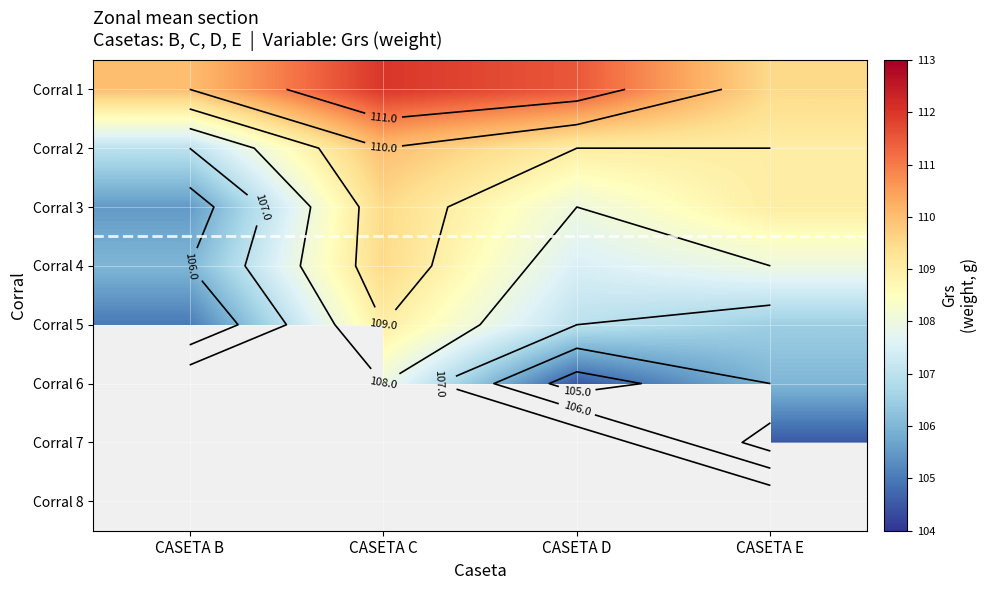

Count the Corral 3 values in the range 108 to 109.

2